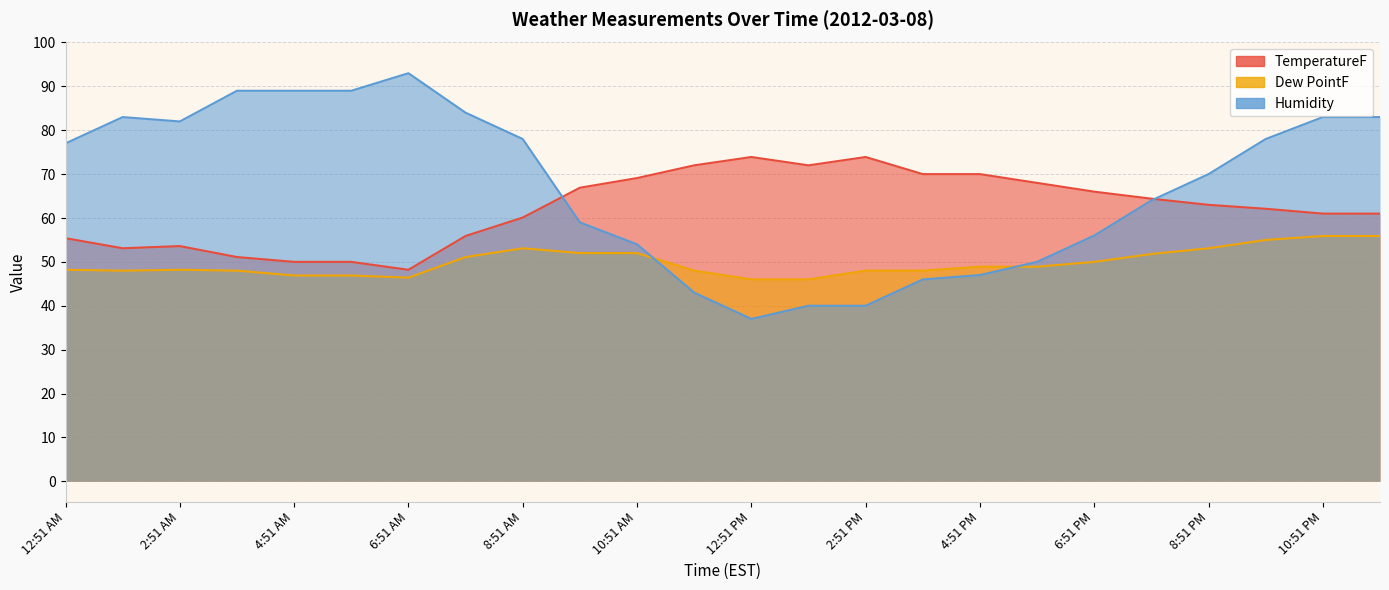

Count the number of data series in this chart.

3